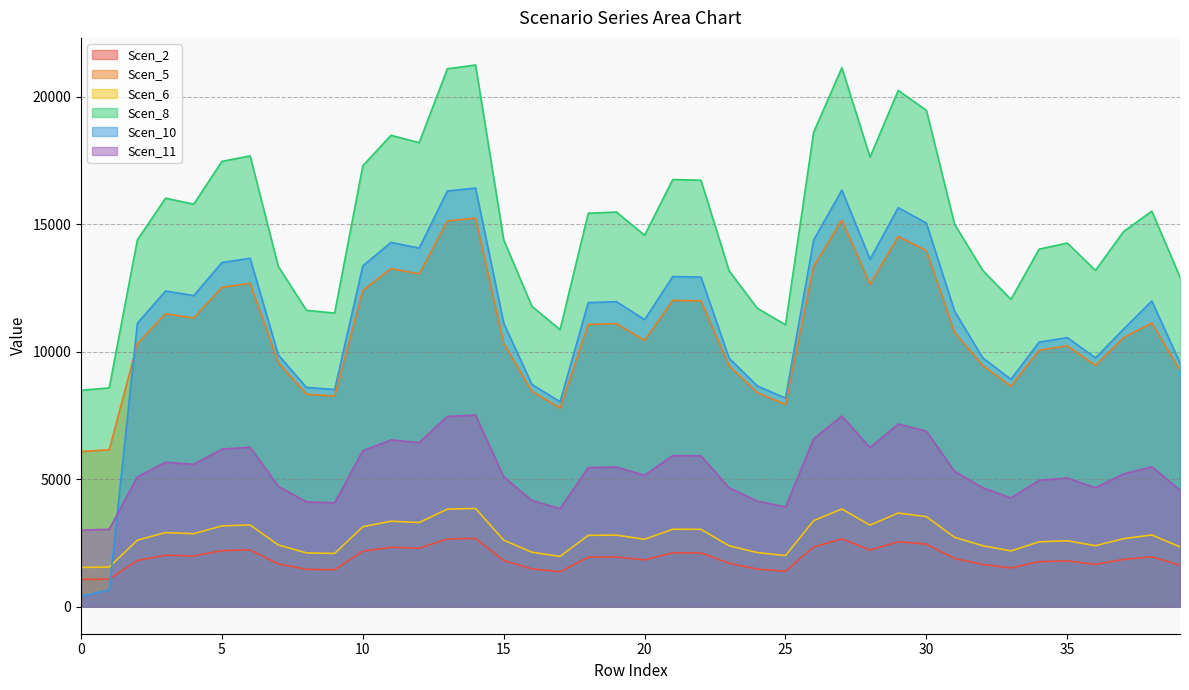

What is the average value of the Scen_2 series?

1904.3